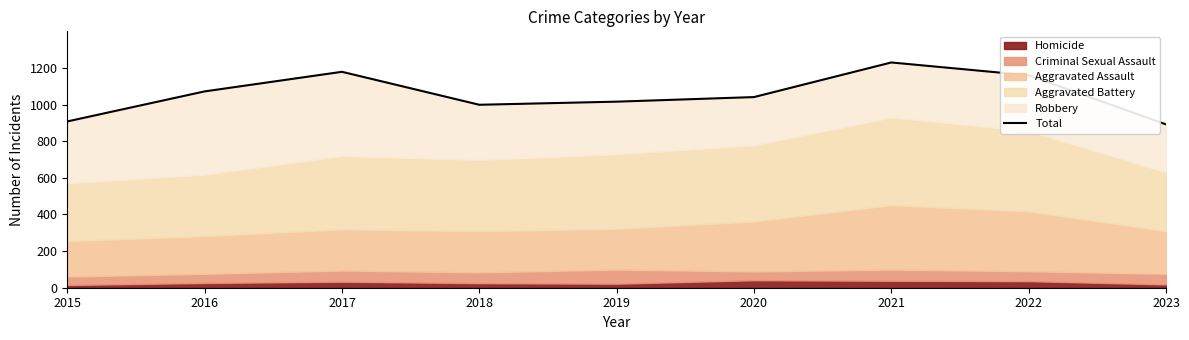

Is it true that the value at 2021 is 1230?

True